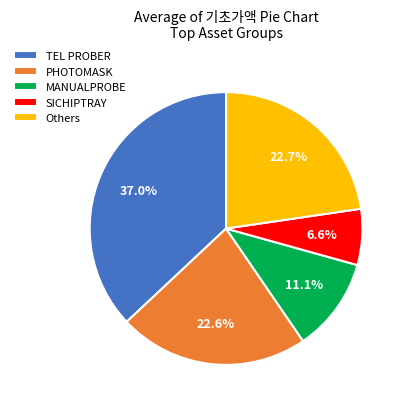

Is there any slice that represents more than half of the pie?

No